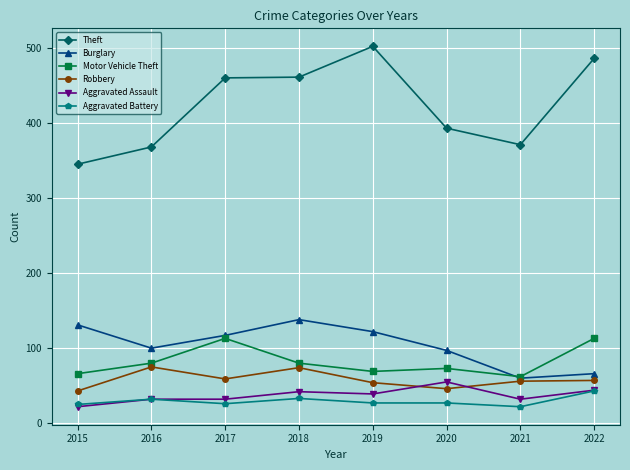

In Motor Vehicle Theft, how many points are lower than both neighbors (excluding endpoints)?

2